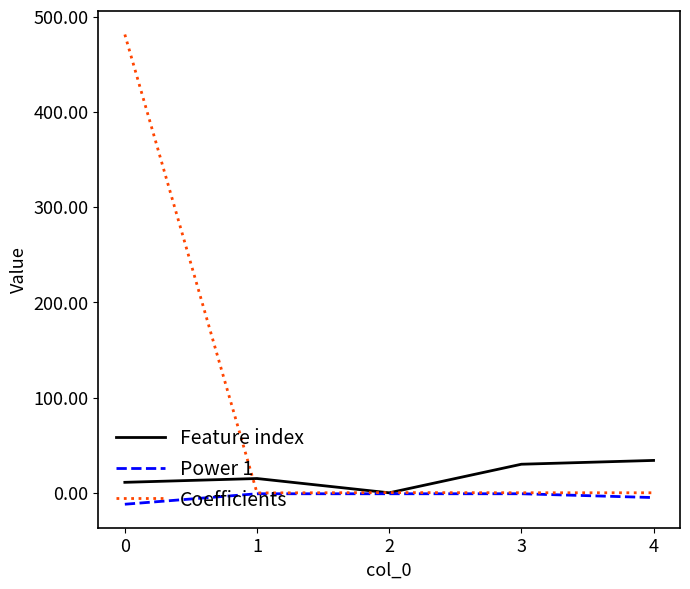

True or false: Coefficients has a value of 481.2 at 0.

True